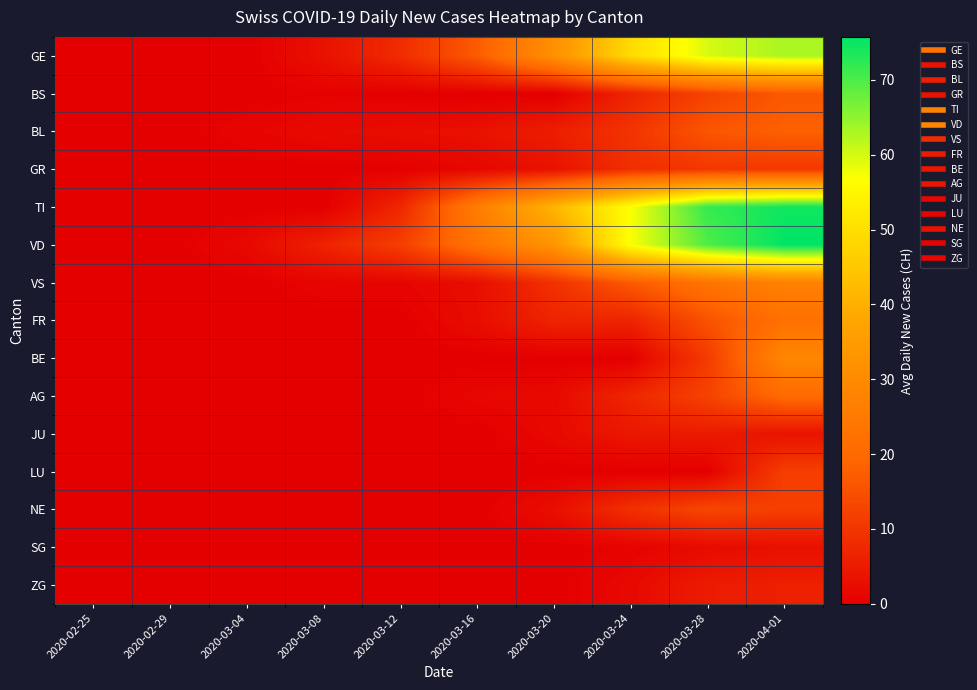

What is the total value across all series at 2020-03-28?

327.2